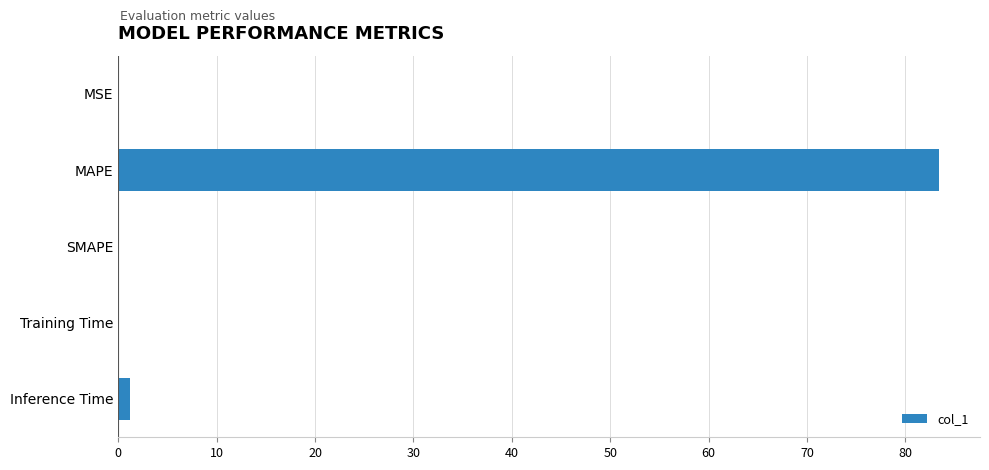

The chart shows a value of 83.4 at MAPE. True or false?

True